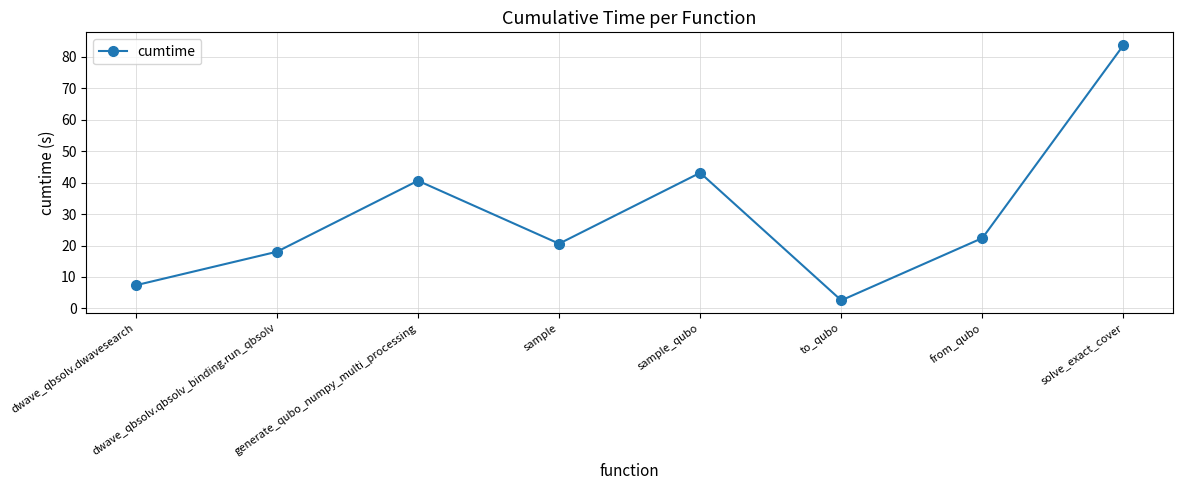

What is the difference between the maximum and minimum values?

81.2